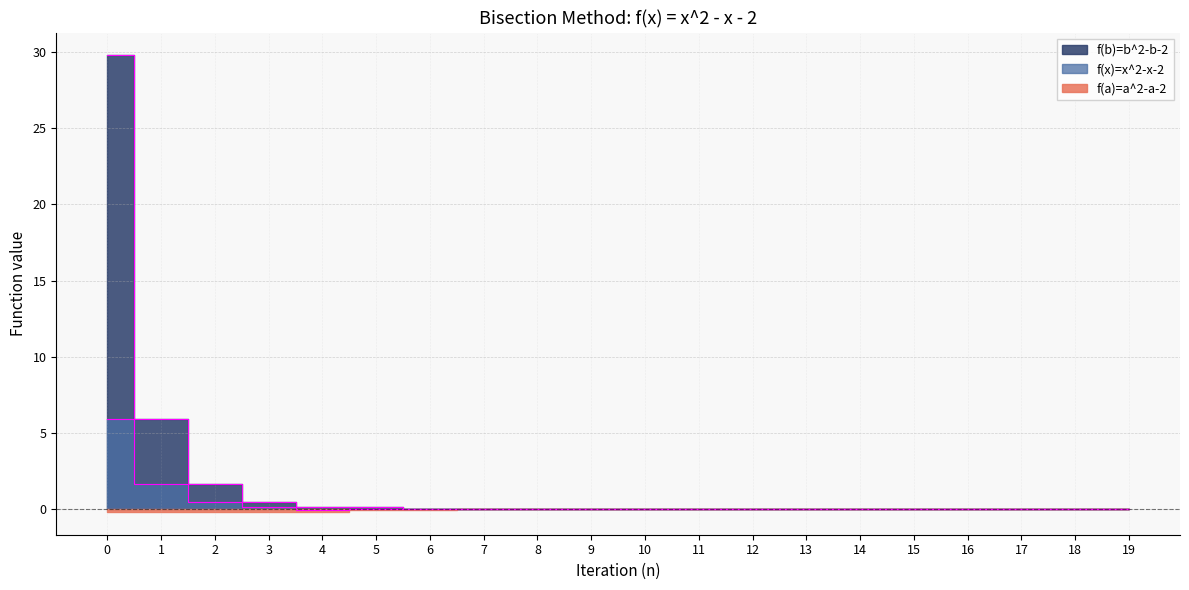

Is it true that f(x)=x^2-x-2 equals 0.0 at 12?

True